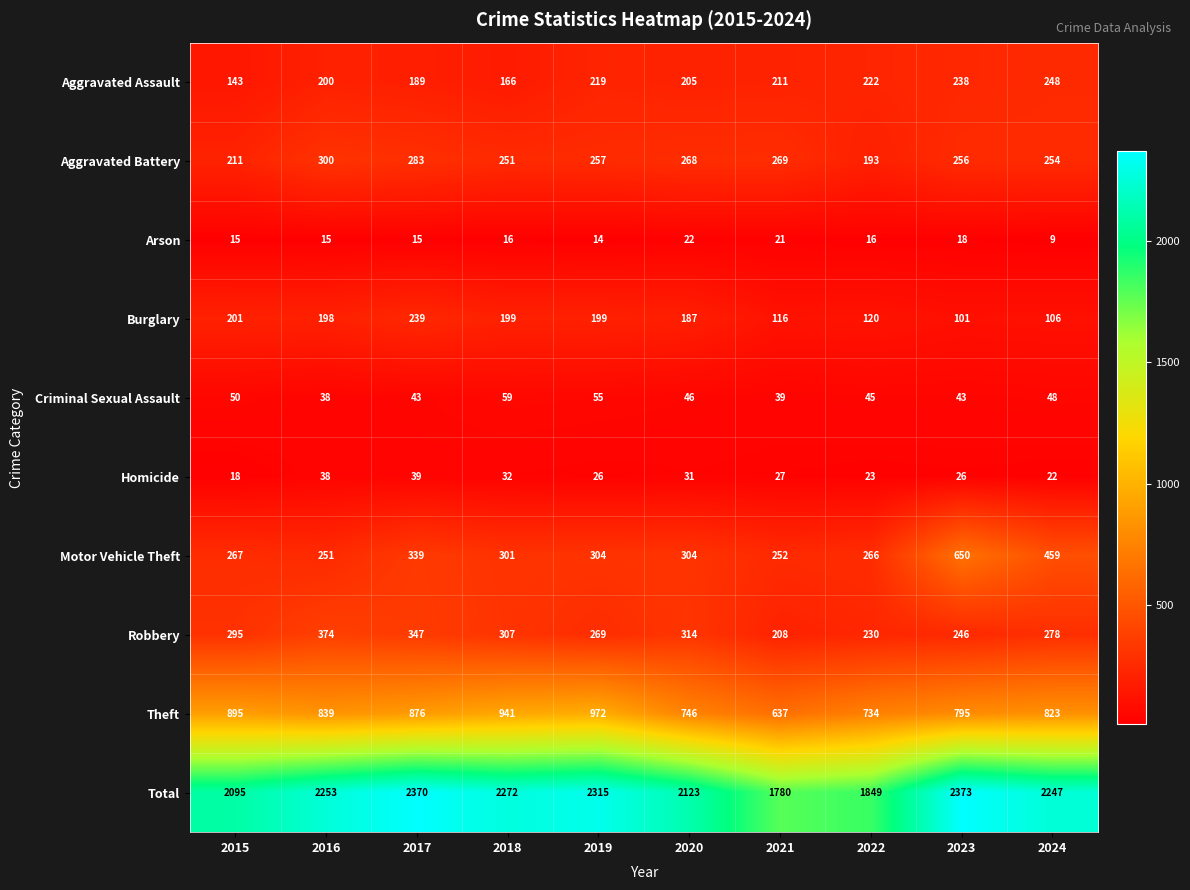

True or false: Arson has a value of 24 at 2018.

False